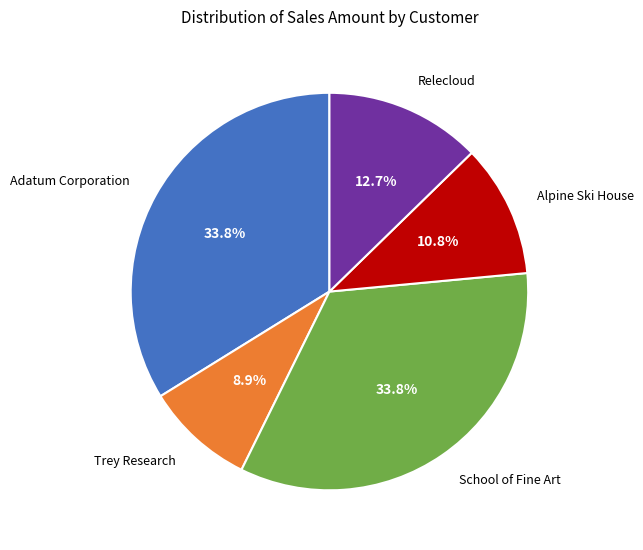

Approximately how many times larger is the value at Alpine Ski House compared to Relecloud?

0.9